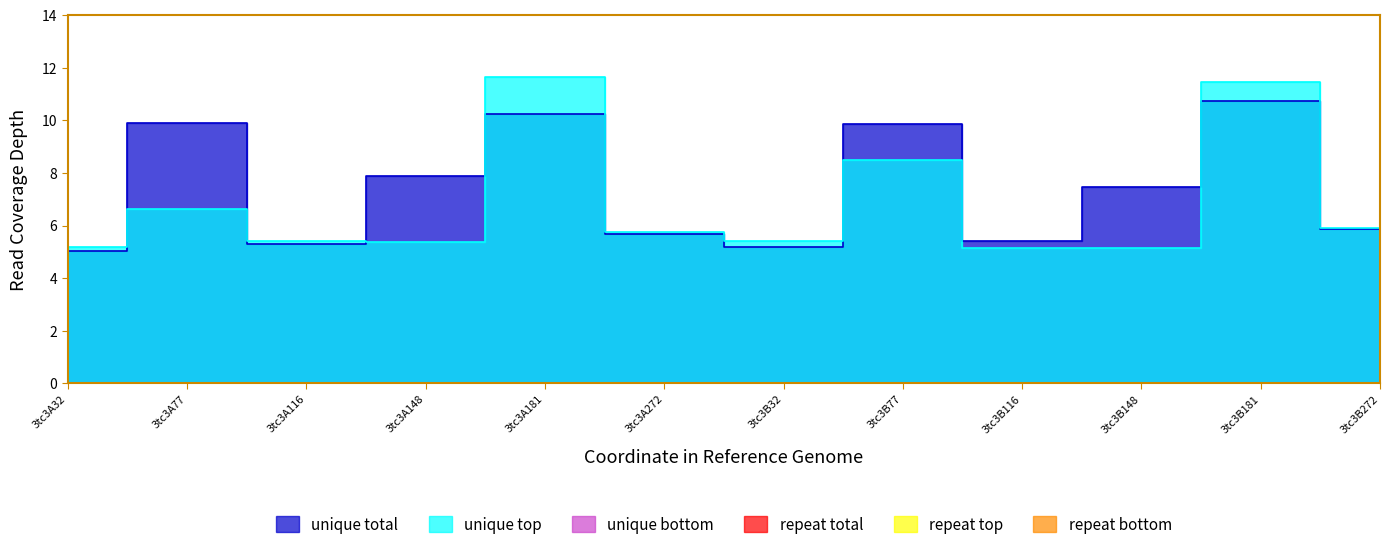

What is the difference between the highest and lowest values at 3tc3B32?

5.4